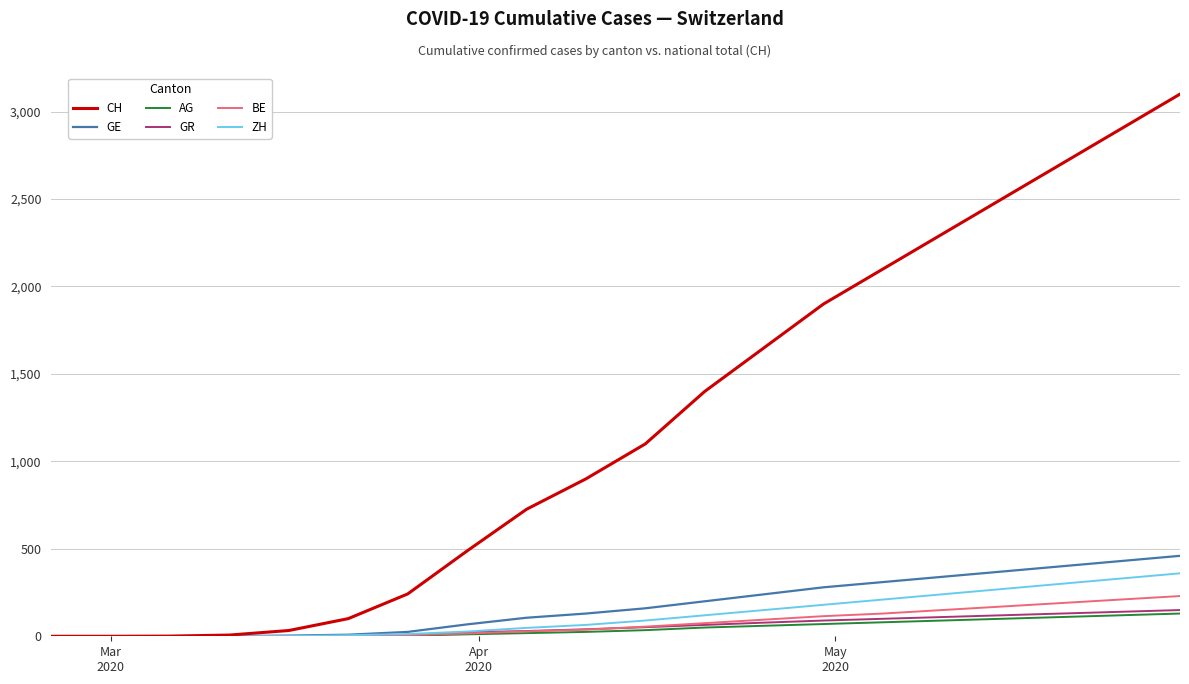

What is the greatest value displayed?

3100